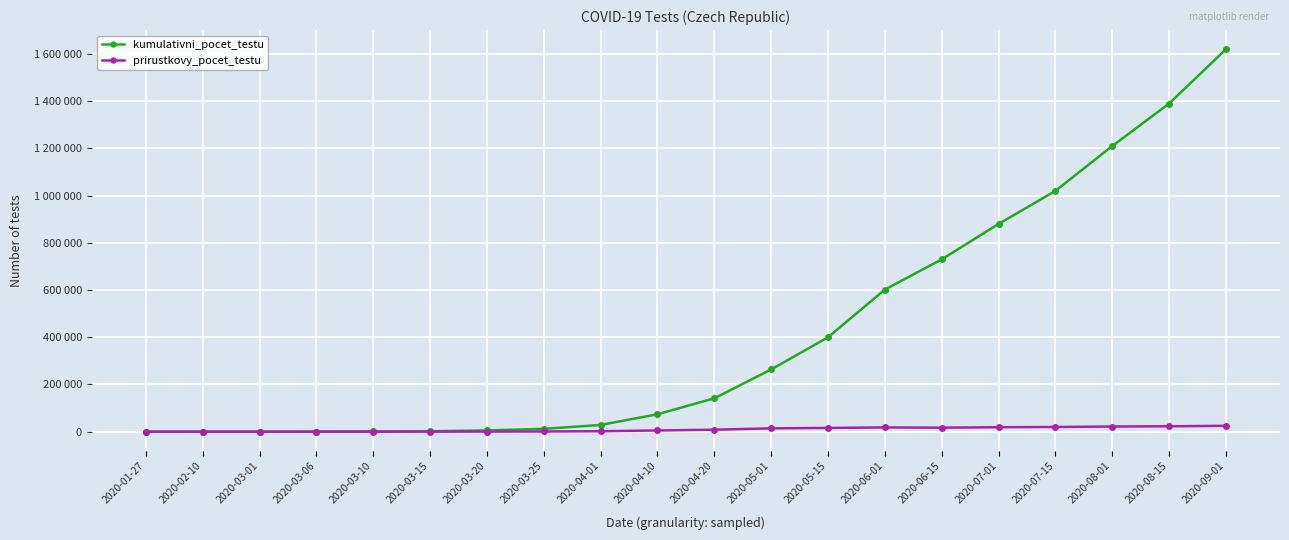

Is the value of prirustkovy_pocet_testu at 2020-02-10 greater than the value of kumulativni_pocet_testu at 2020-05-01?

No